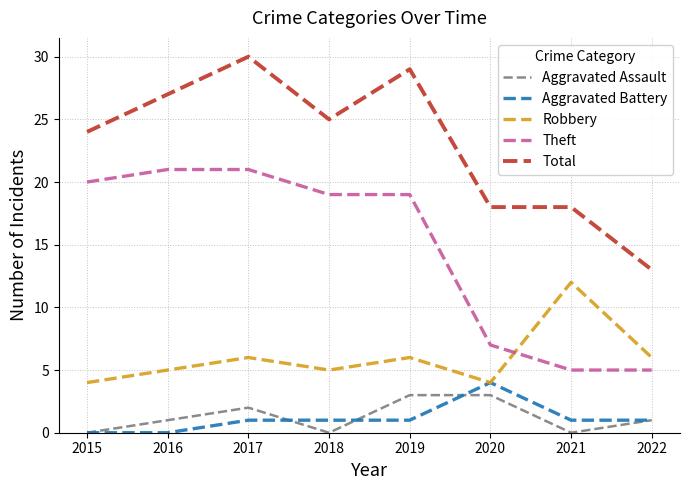

At 2021, list the series in order from largest to smallest.

Total, Robbery, Theft, Aggravated Battery, Aggravated Assault